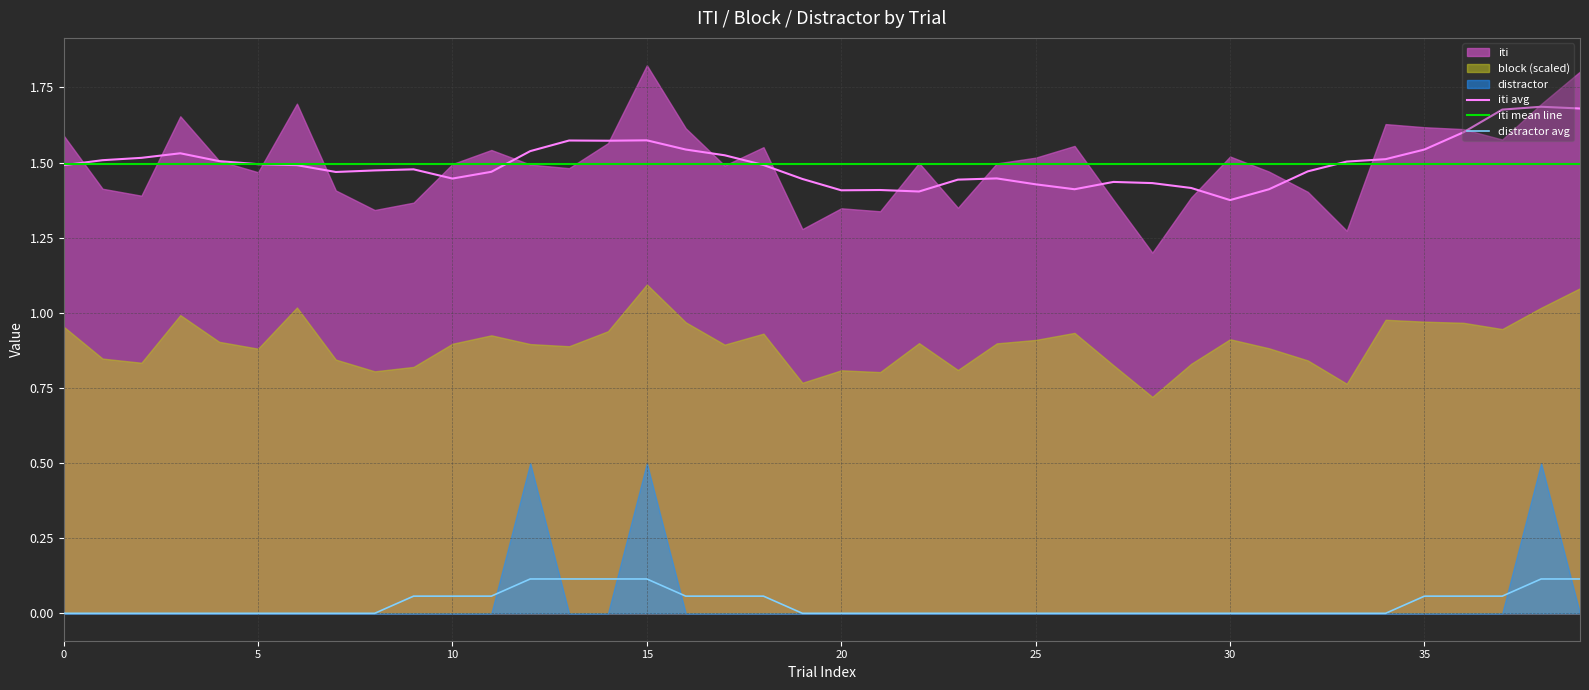

The iti avg series shows 1.7 at 37. True or false?

True